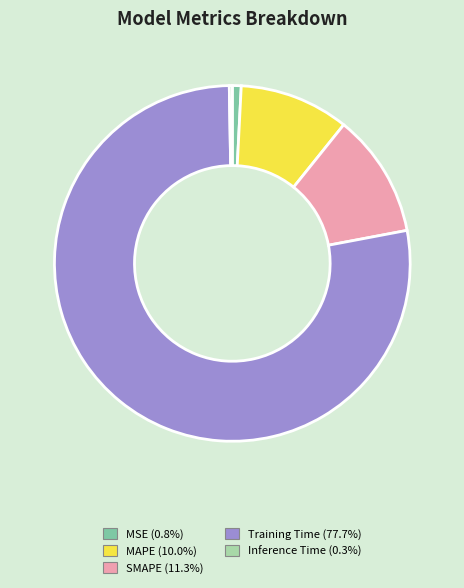

True or false: MSE accounts for 11% of the total.

False